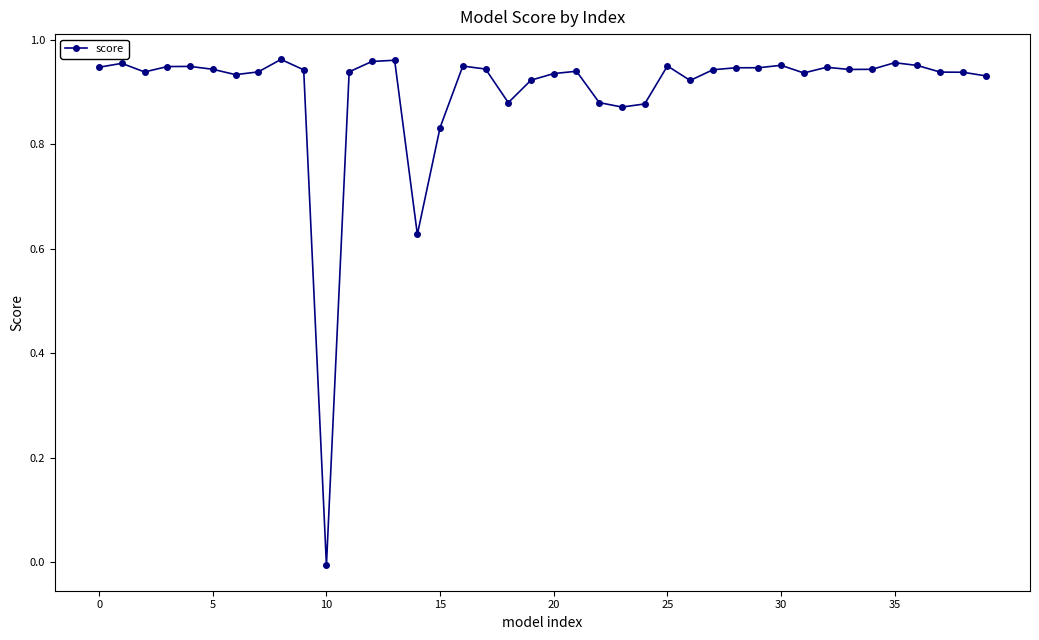

What is the sum of all values?

36.1